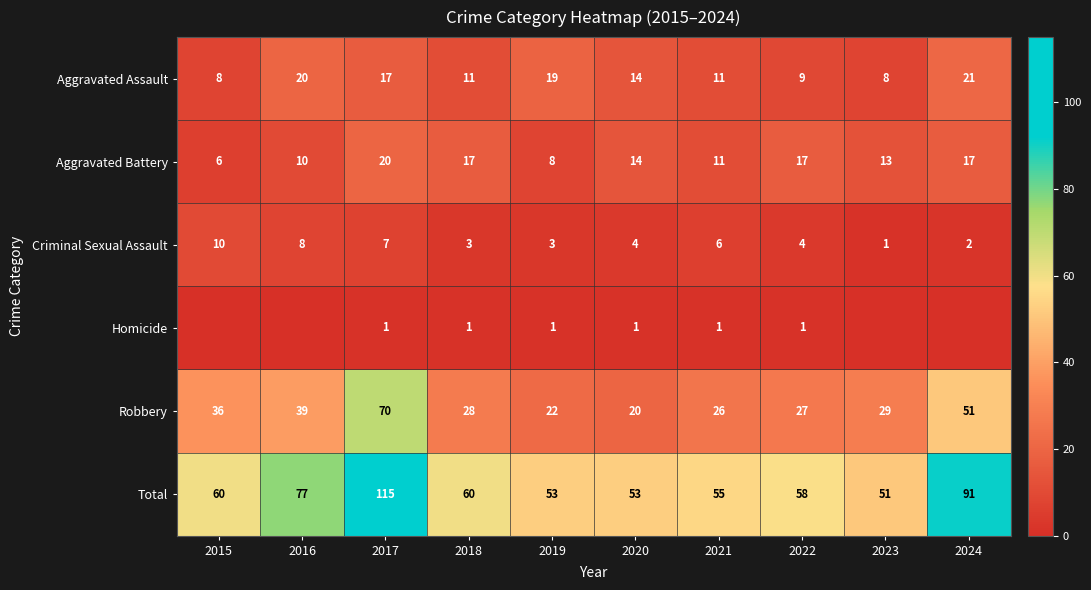

What value does the Aggravated Assault series have at 2023?

8